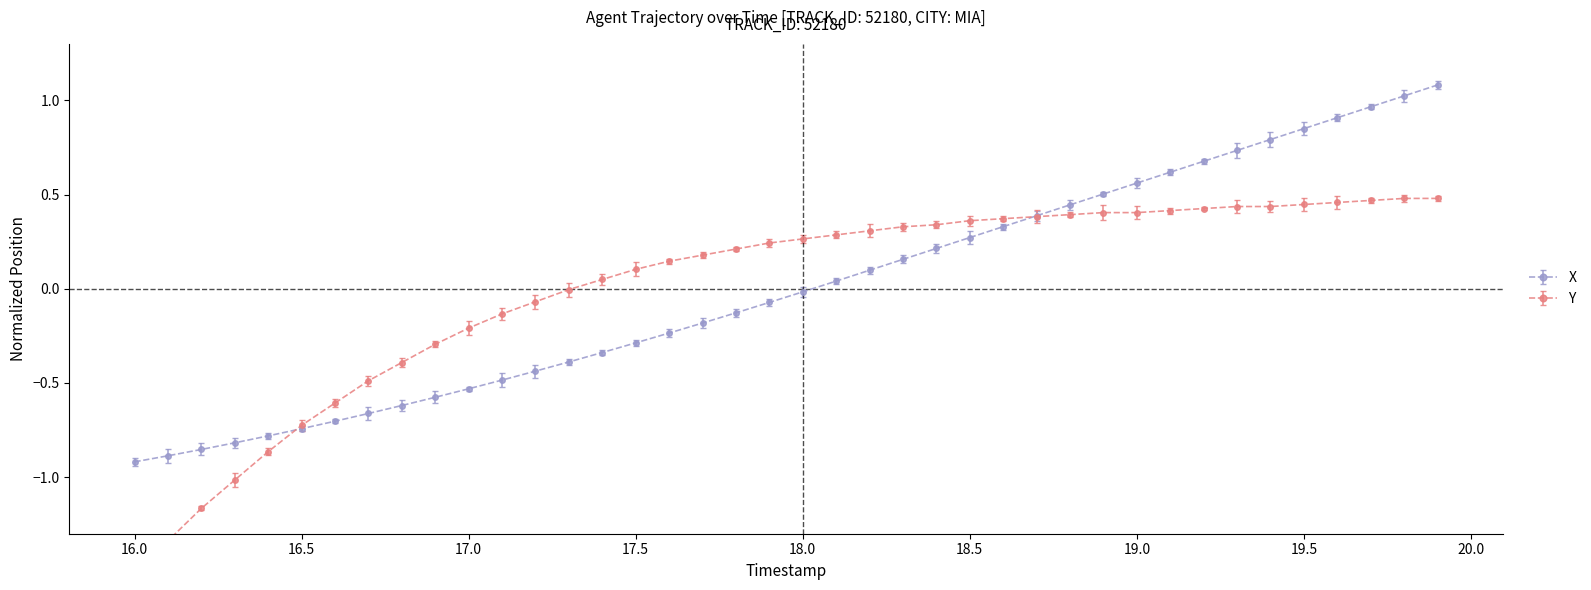

Which series has the largest range (max minus min)?

X